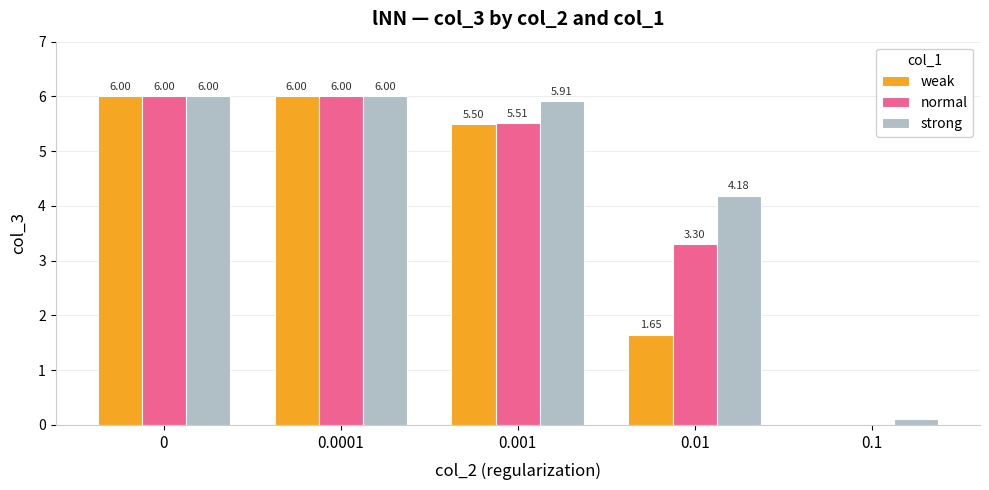

Which series has the largest total across all categories?

strong